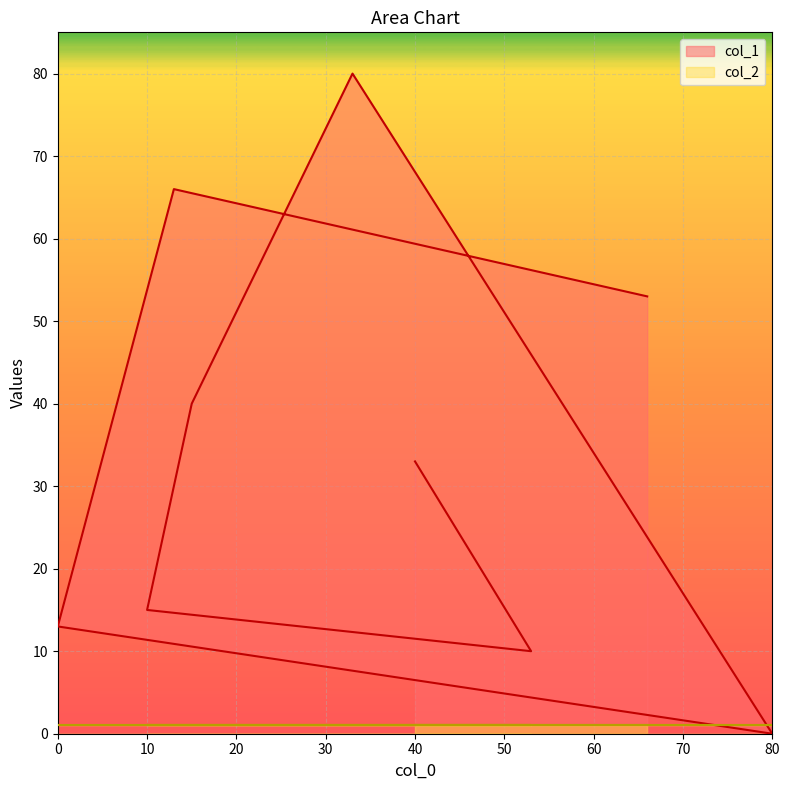

Rank the categories by value from lowest to highest.

80, 53, 0, 10, 40, 15, 66, 13, 33